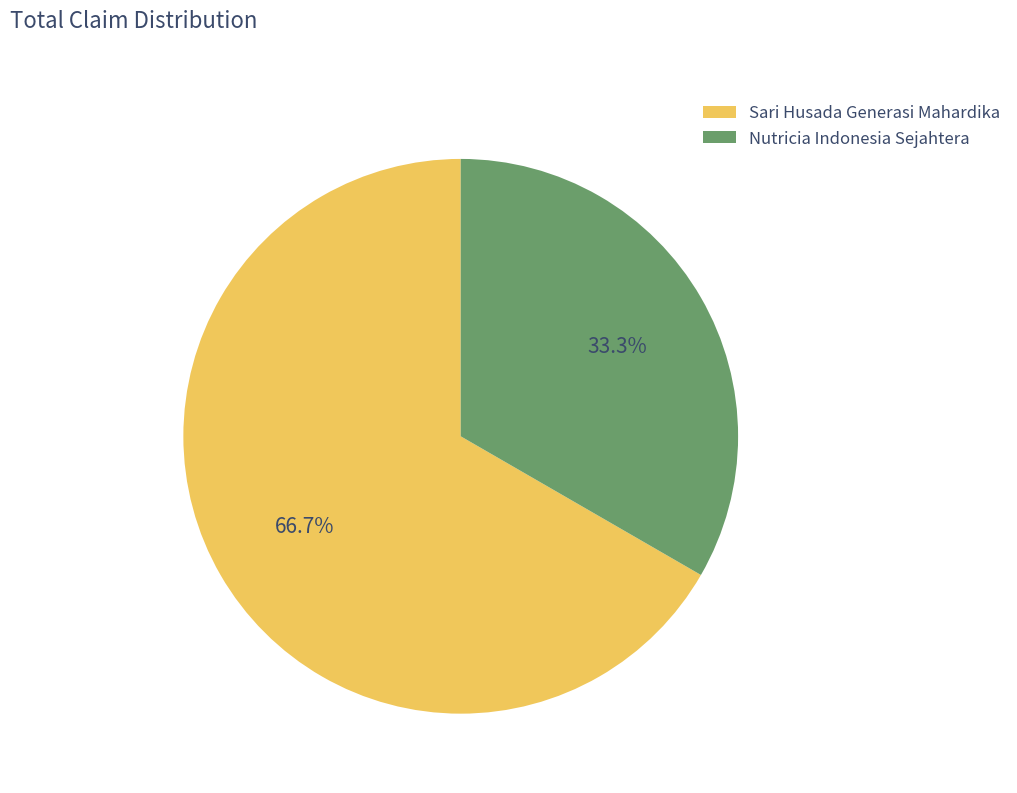

How many slices are in this pie chart?

2